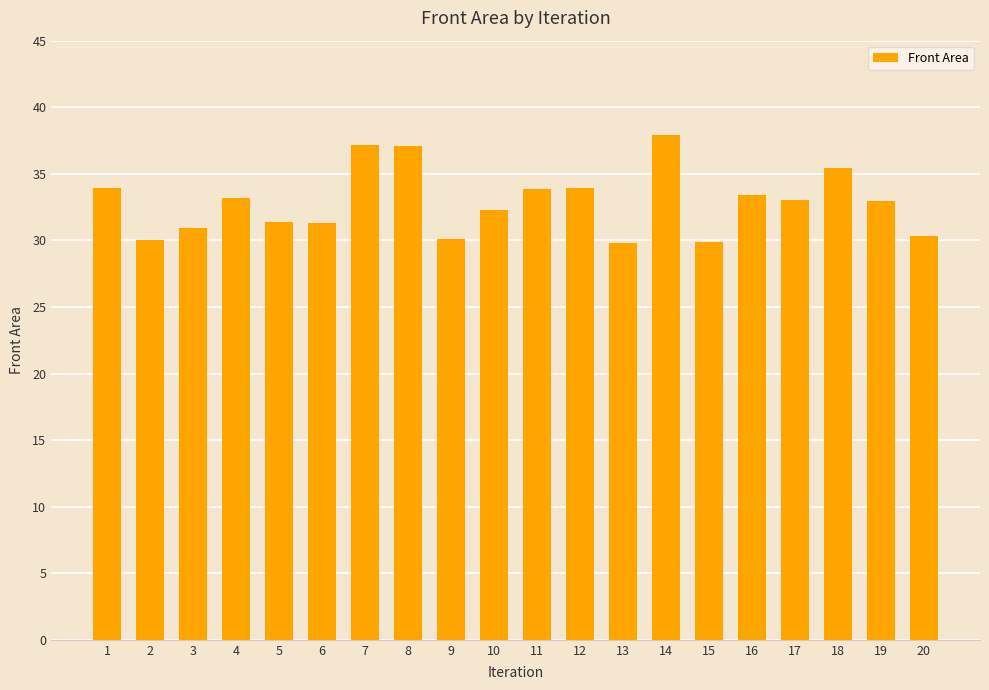

Where does the data first go above 33?

1